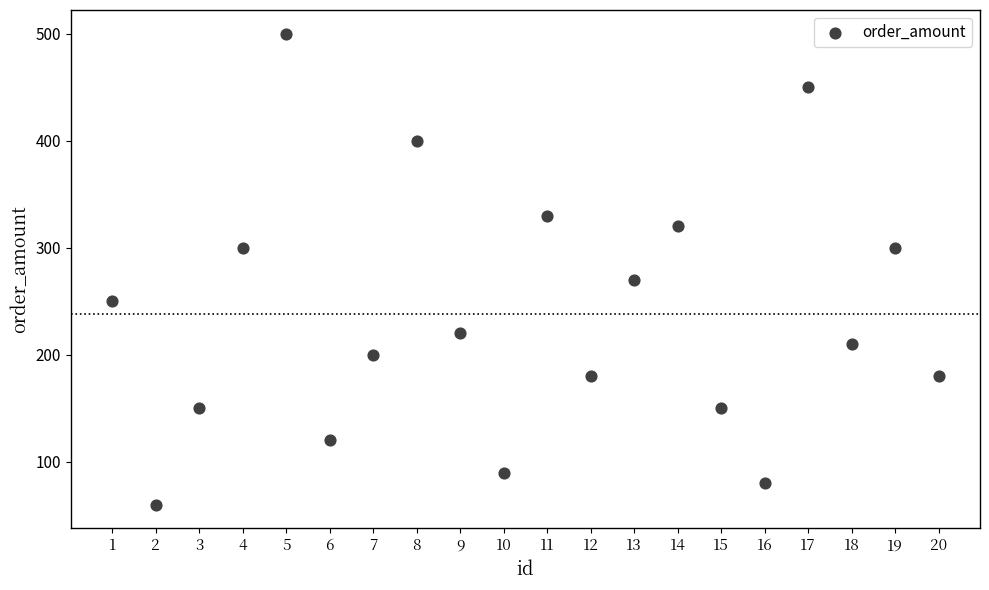

What Y value in the scatter plot is closest to 280?

270